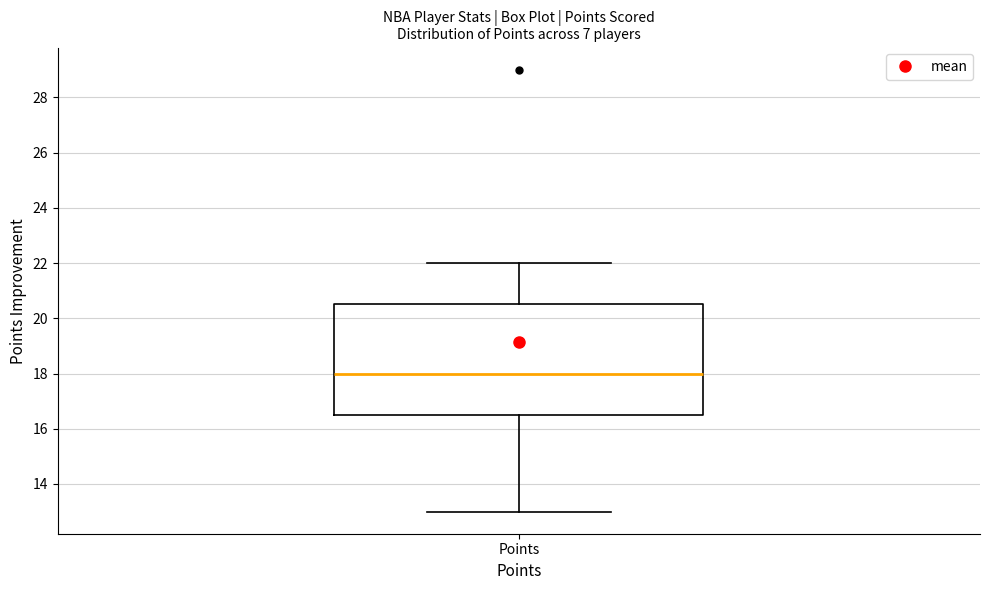

Where does the median line of the box for Points sit on the y-axis? The values are not printed on the chart, so give them approximately, as read against the axis.

18.0